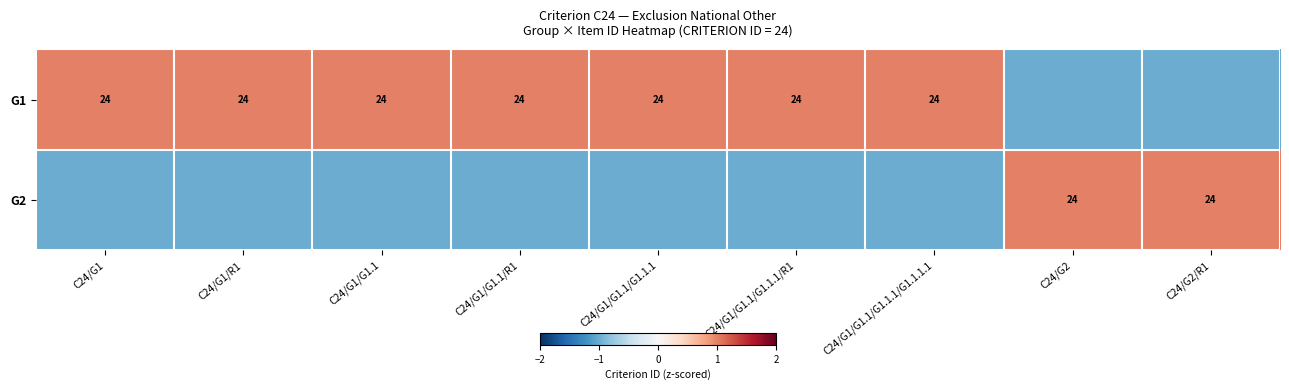

At how many categories does at least one series exceed 0?

9